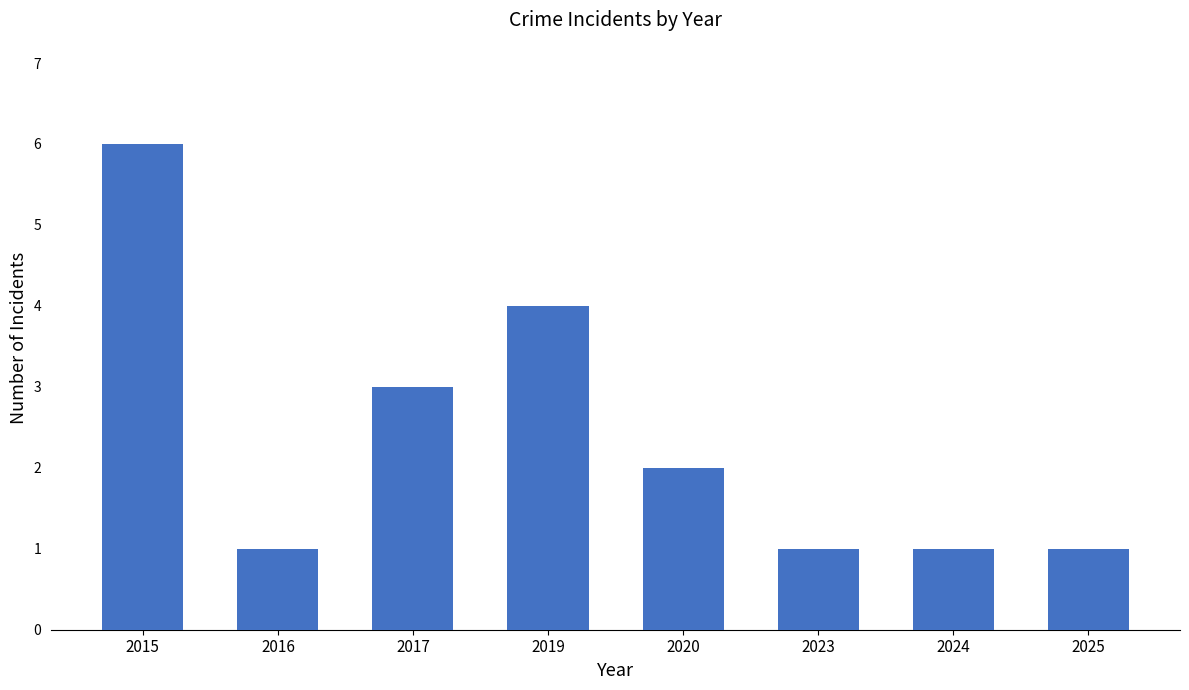

What is the value of the 1st bar from the left?

6